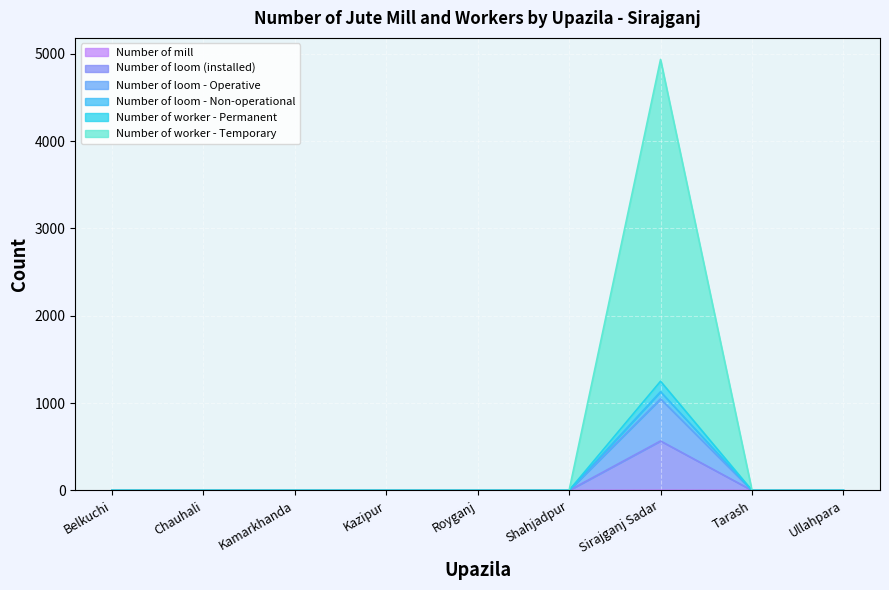

Is it true that Number of worker - Temporary equals 592 at Ullahpara?

False